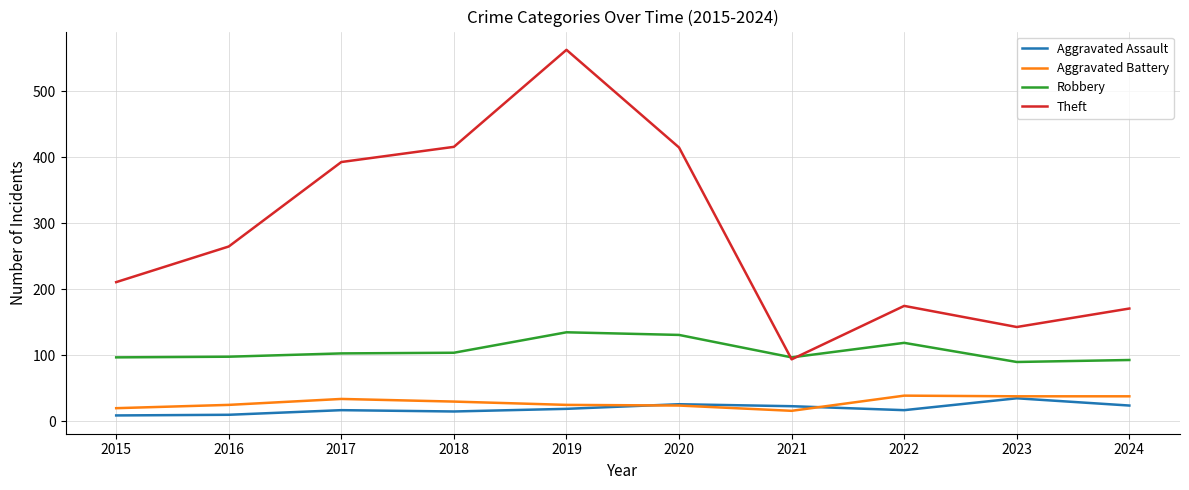

Is it true that Aggravated Assault equals 23 at 2021?

True